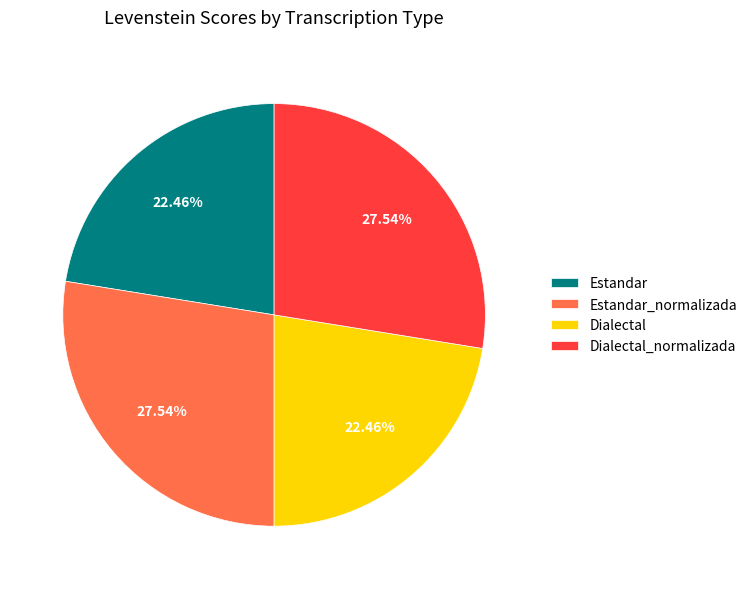

Approximately how many times larger is the value at Estandar_normalizada compared to Dialectal?

1.2